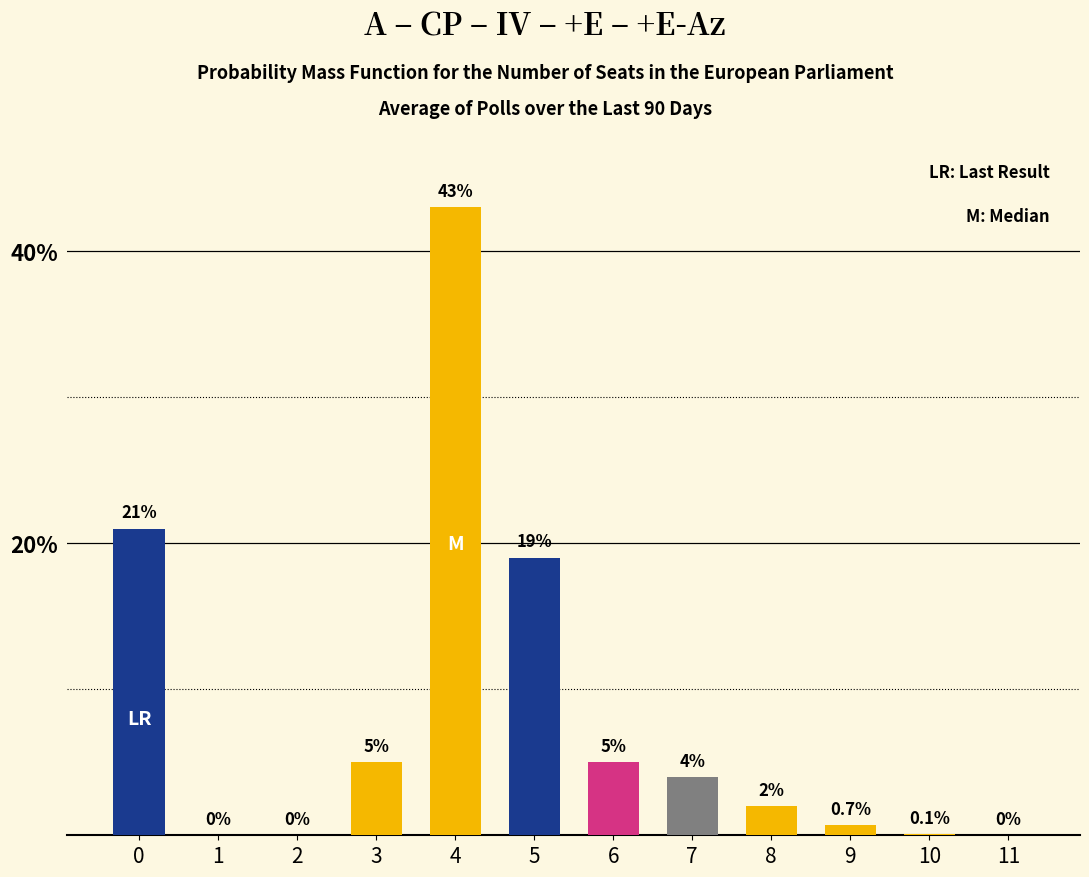

True or false: the data shows 5.0 at 6.

True